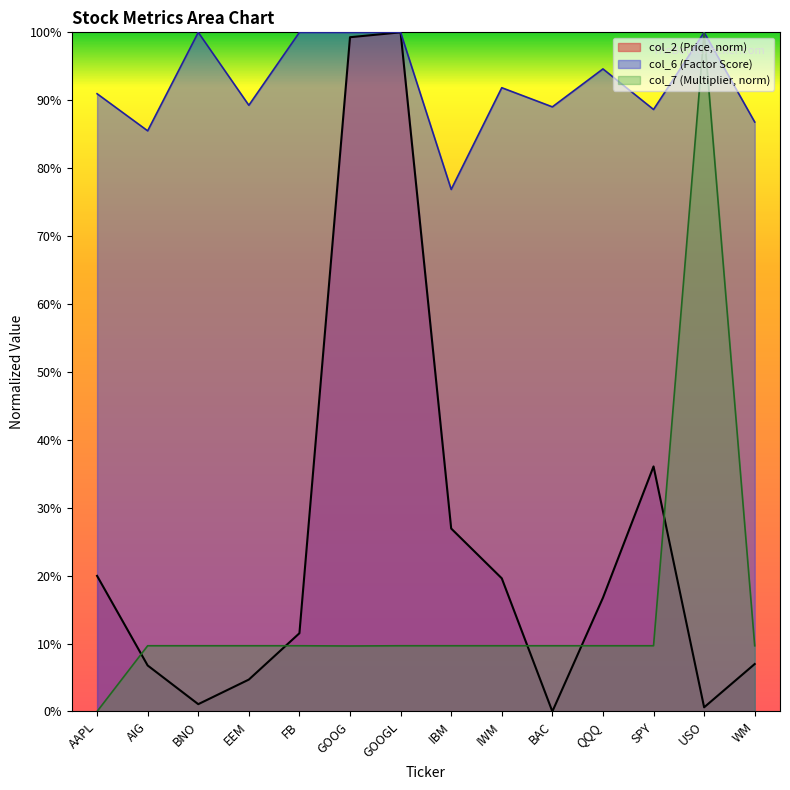

List the series in order of their peak value, lowest first.

col_2, col_6, col_7